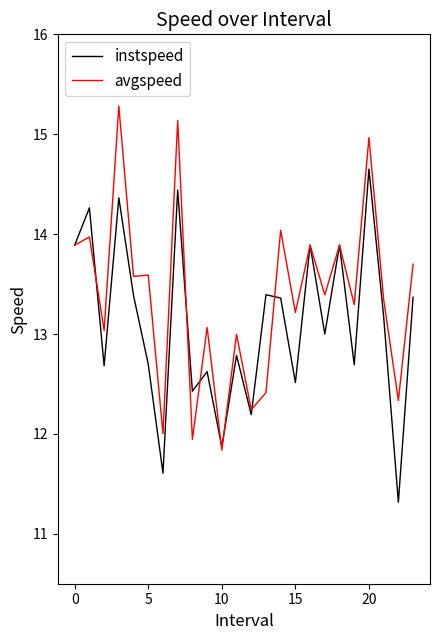

List the series in order of their overall mean, lowest first.

instspeed, avgspeed